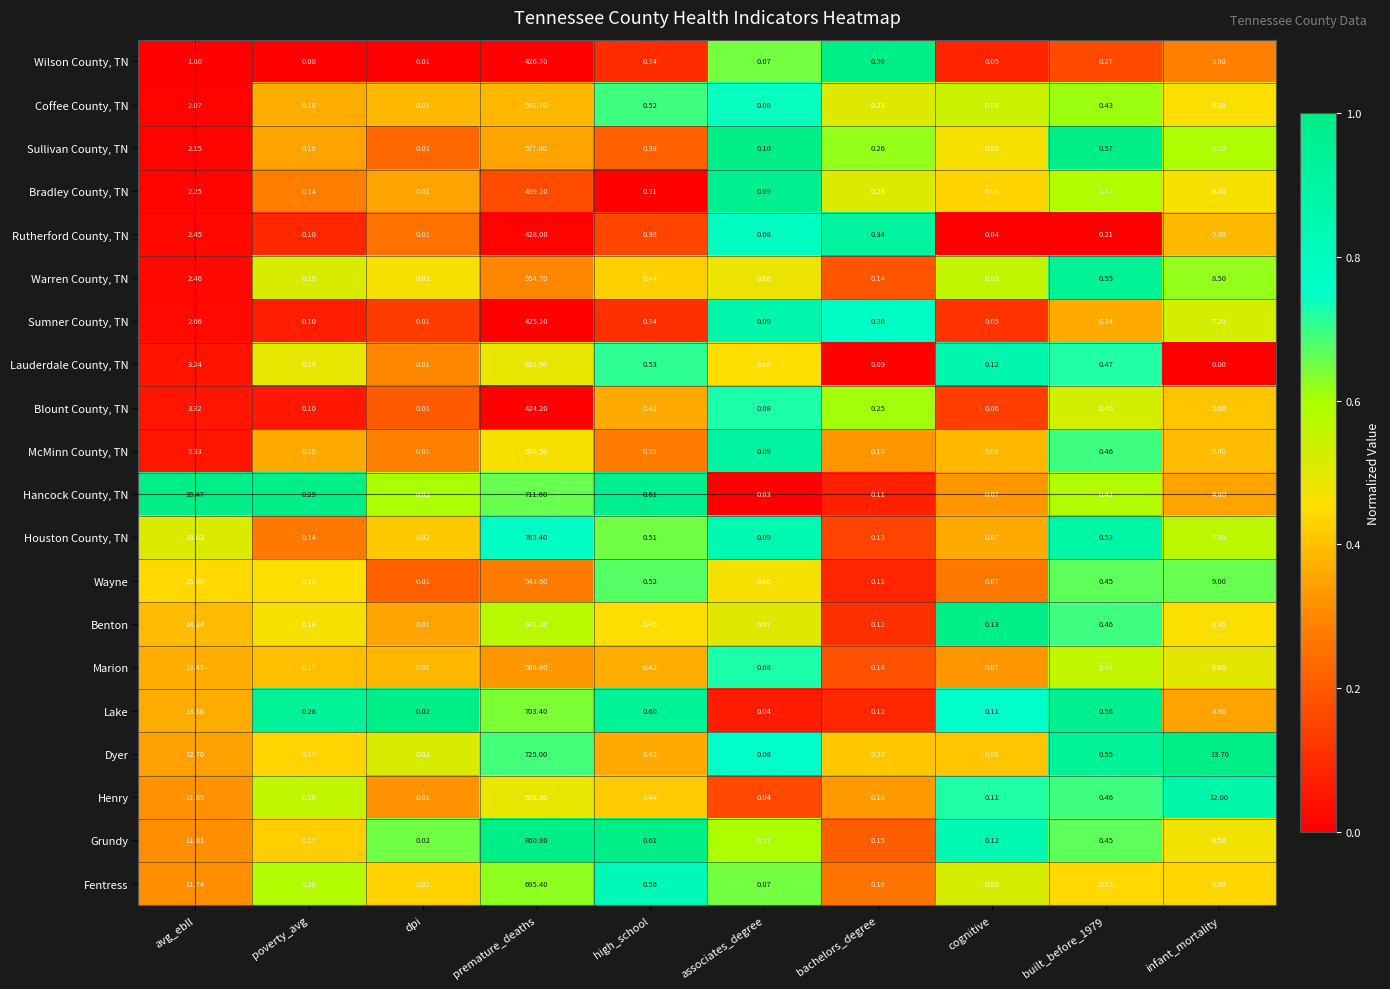

At which category is the sum across all series the highest?

premature_deaths